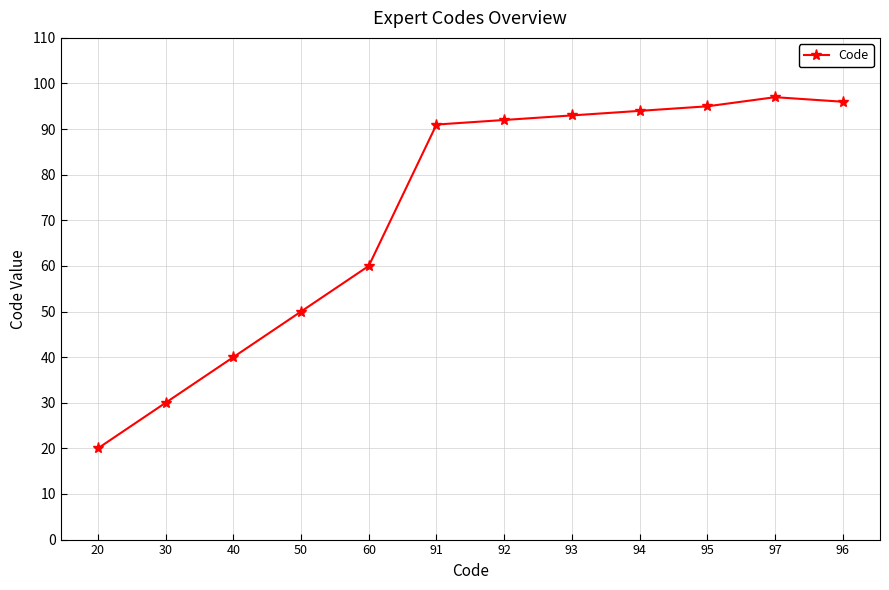

Count the number of data series in this chart.

1